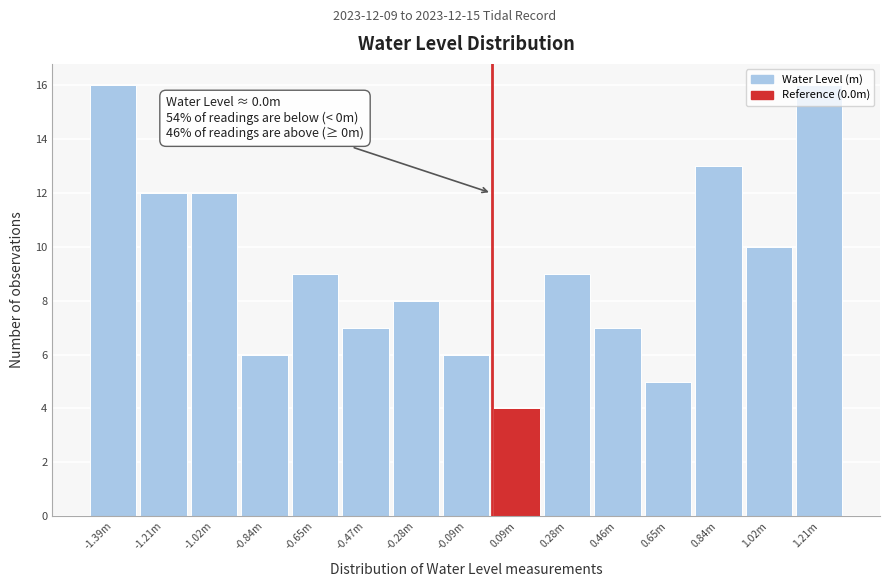

Is it true that the value at 1.02m is 3?

False